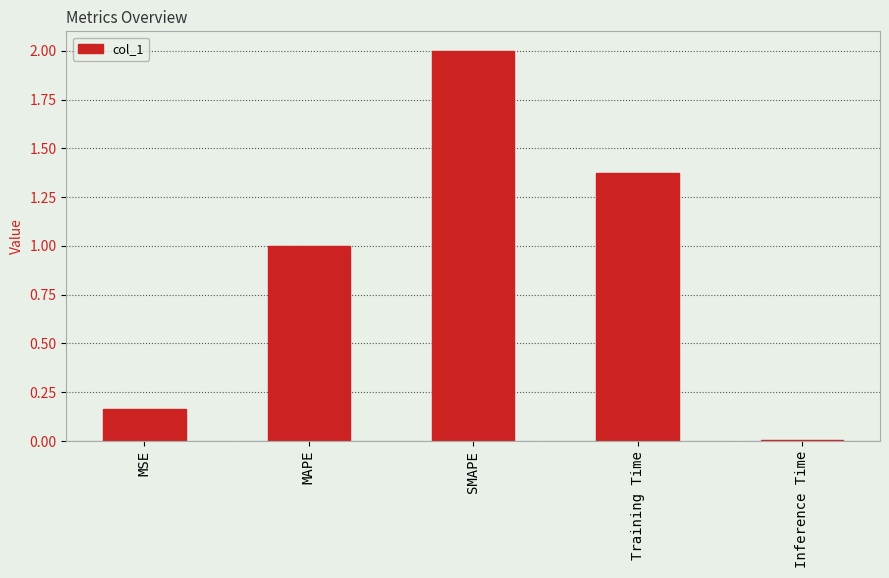

What is the label of the 5th bar from the right?

MSE